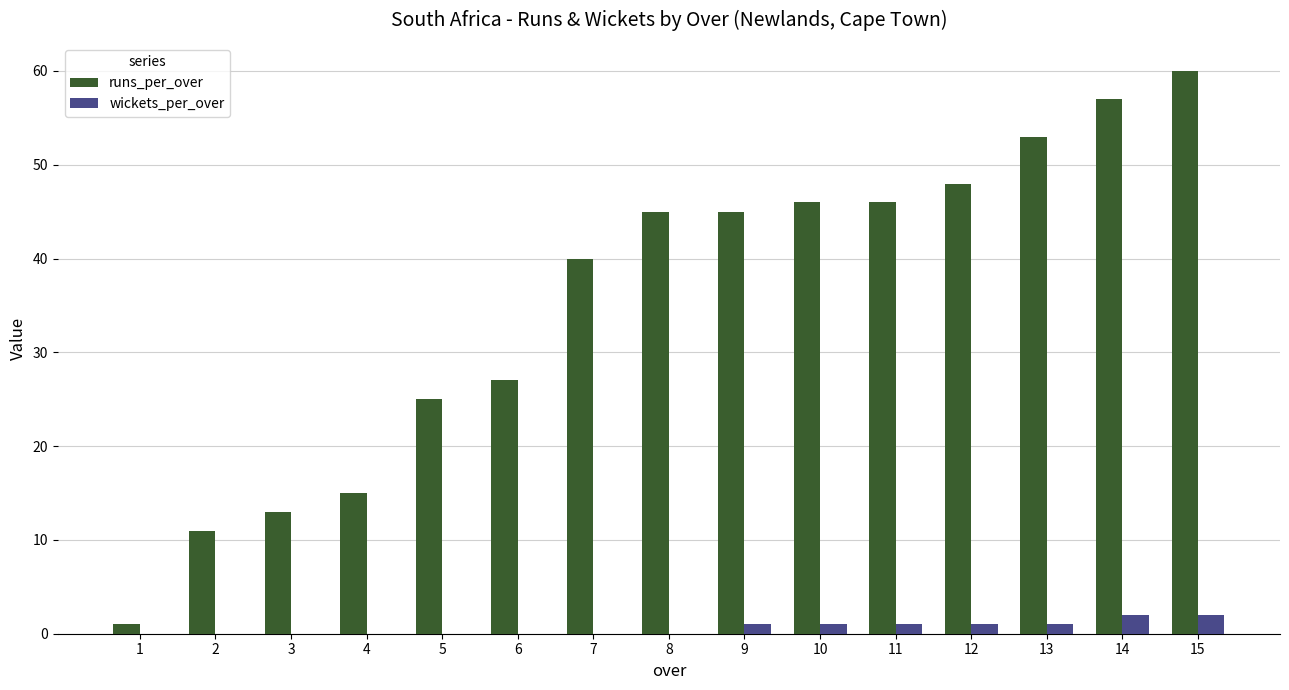

What is the sum of all runs_per_over values?

532